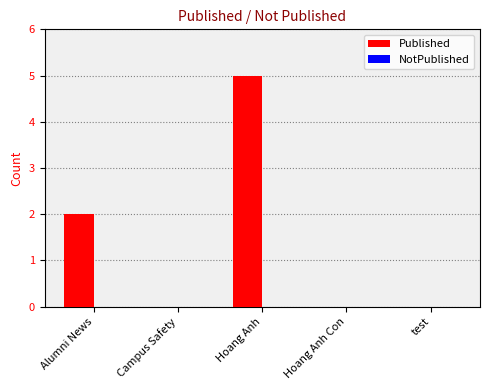

What is the maximum value shown in the chart?

5